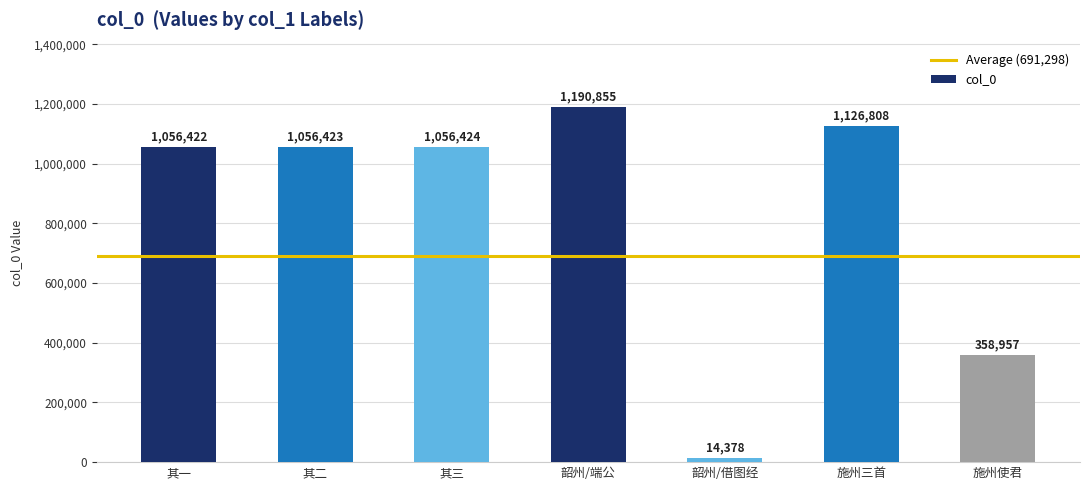

Are the bars horizontal?

No